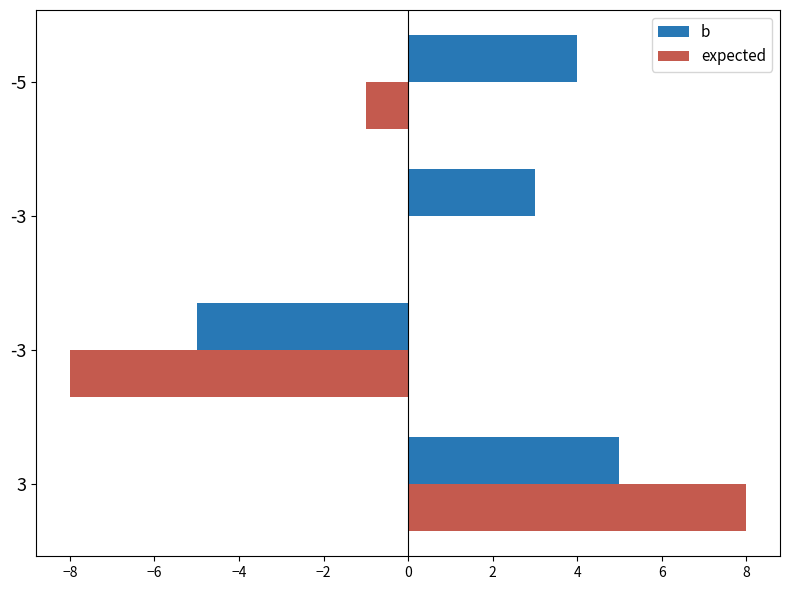

How many series are shown in this chart?

2